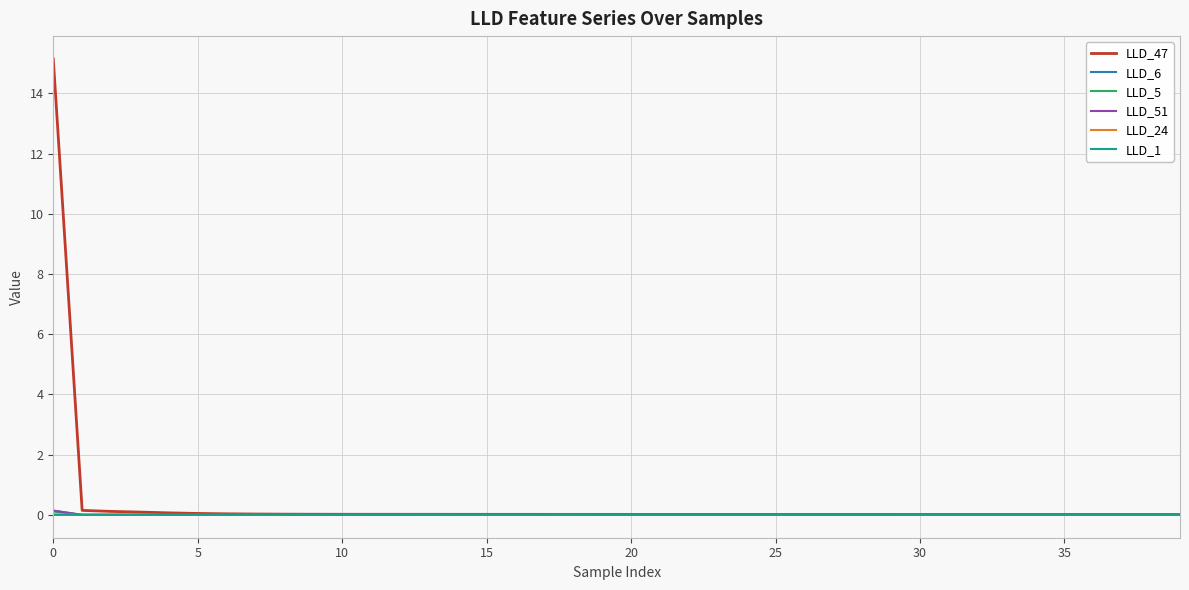

Which series has the largest range (max minus min)?

LLD_47